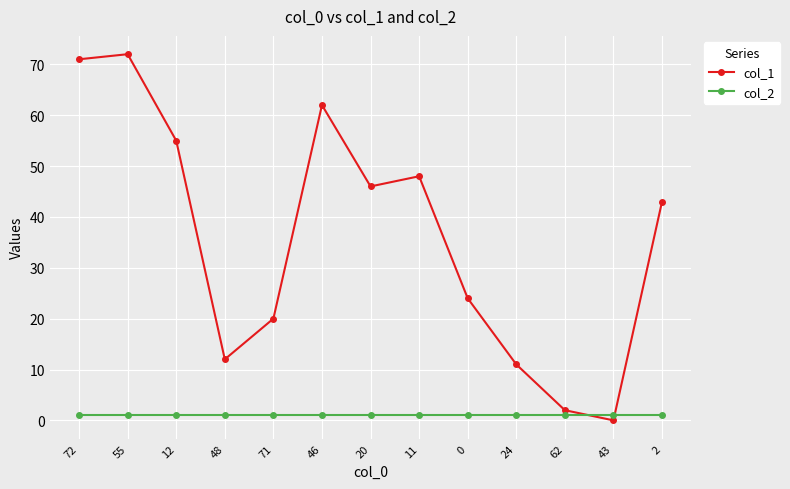

Is this an area chart (filled region under the line)?

No